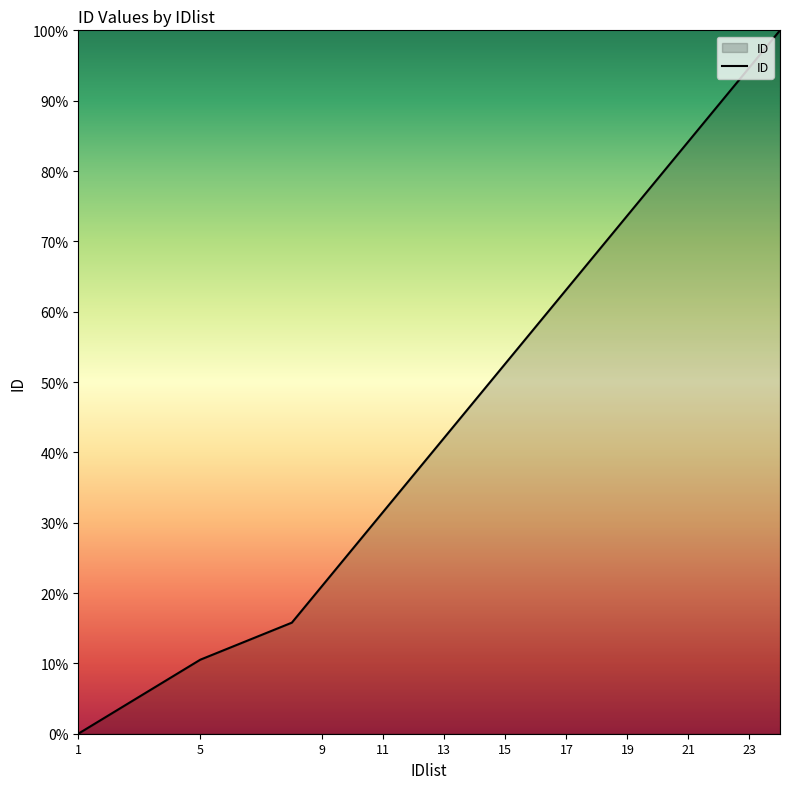

Does the chart have visible grid lines?

No